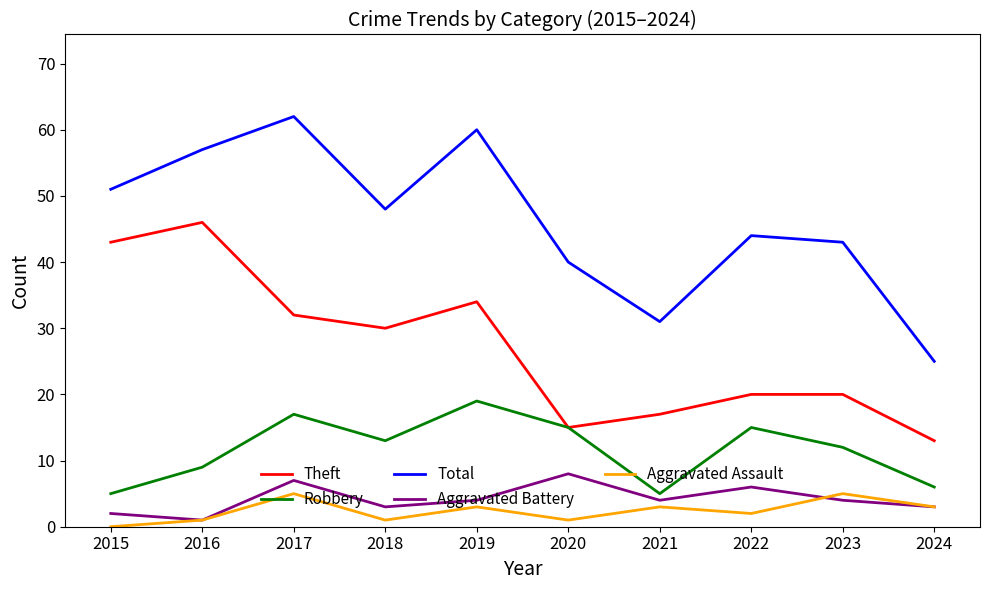

Which series has the widest spread of values?

Total